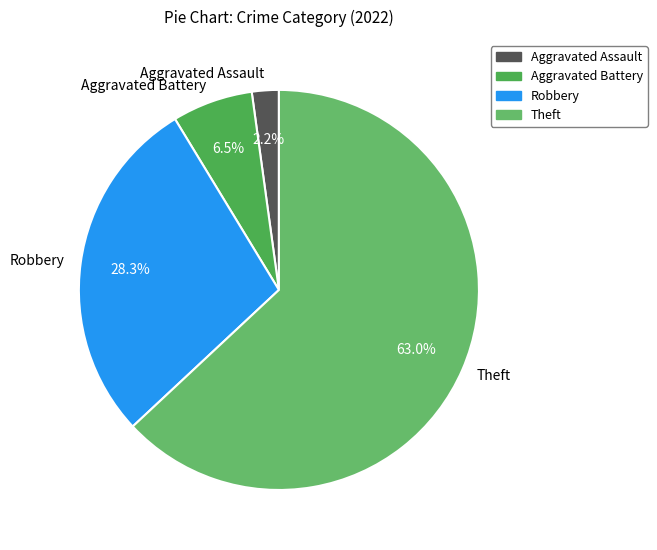

To the nearest percent, what is the combined percentage of Aggravated Battery and Theft?

70%